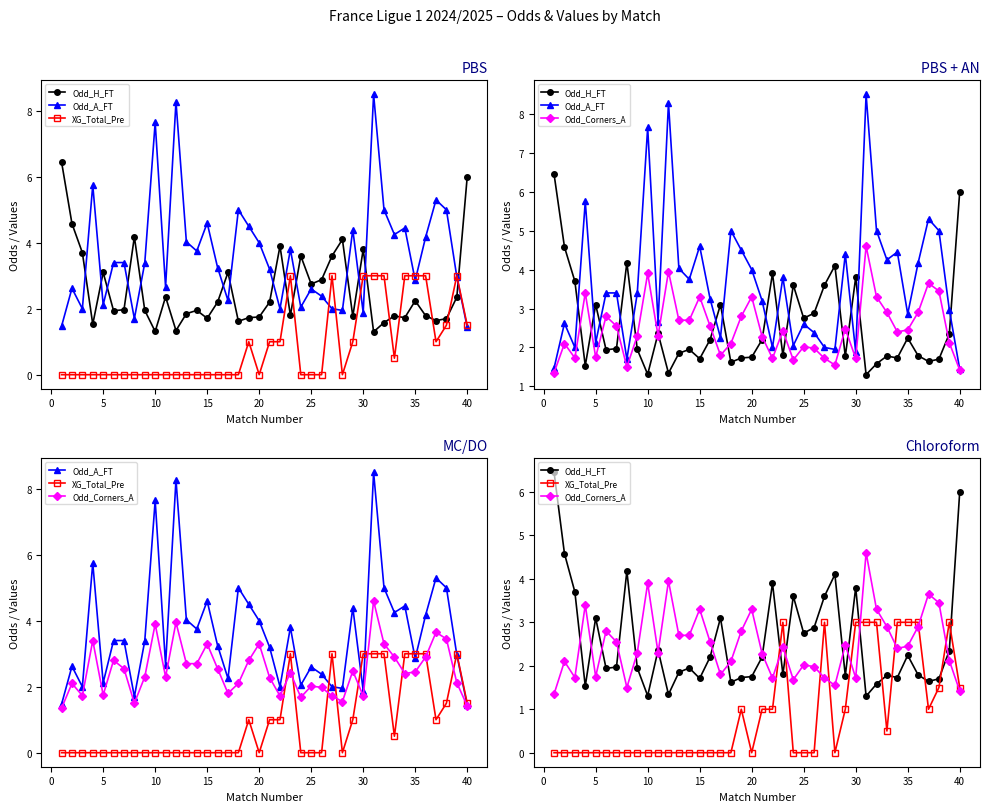

List the series in order of their peak value, highest first.

Odd_A_FT, Odd_H_FT, Odd_Corners_A, XG_Total_Pre